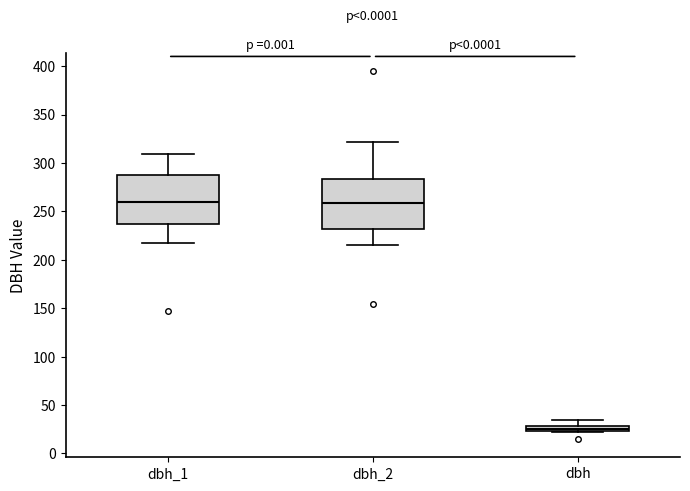

Where does the upper whisker of the box for dbh end on the y-axis? The values are not printed on the chart, so give them approximately, as read against the axis.

35